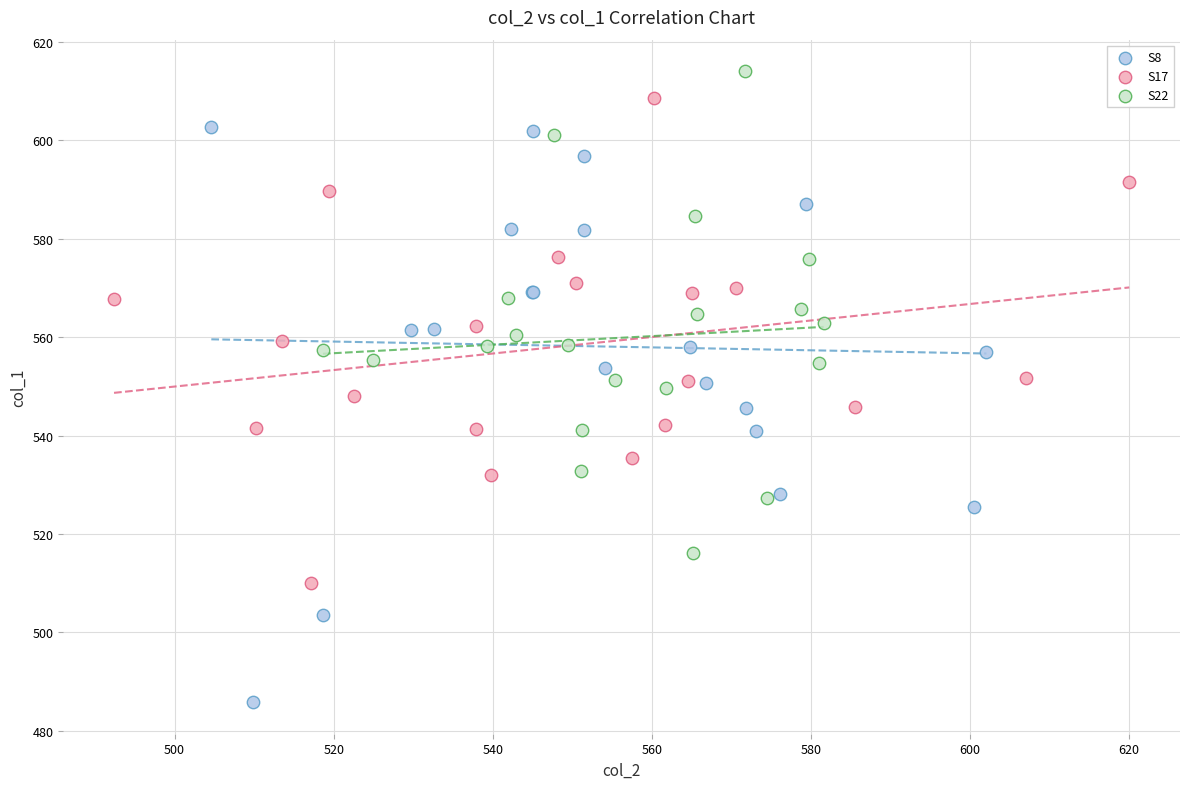

Which series contains the lowest Y value?

S8